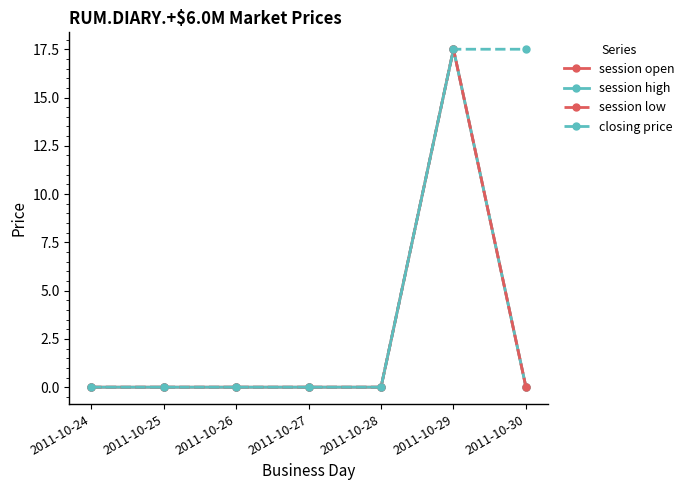

What is the total value across all series at 2011-10-29?

70.0